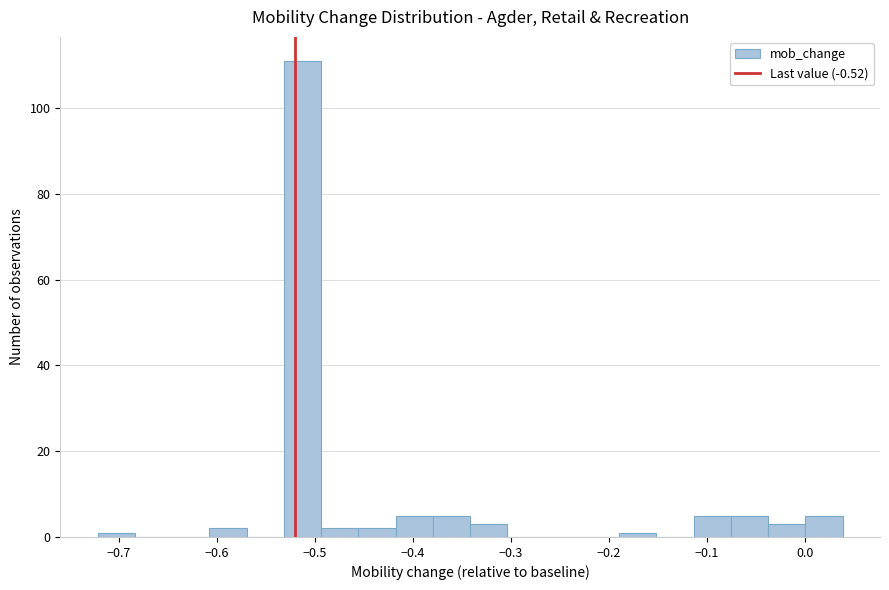

Around what value on the x-axis is the tallest bar? Give the approximate position of its centre, as read against the axis.

-0.51